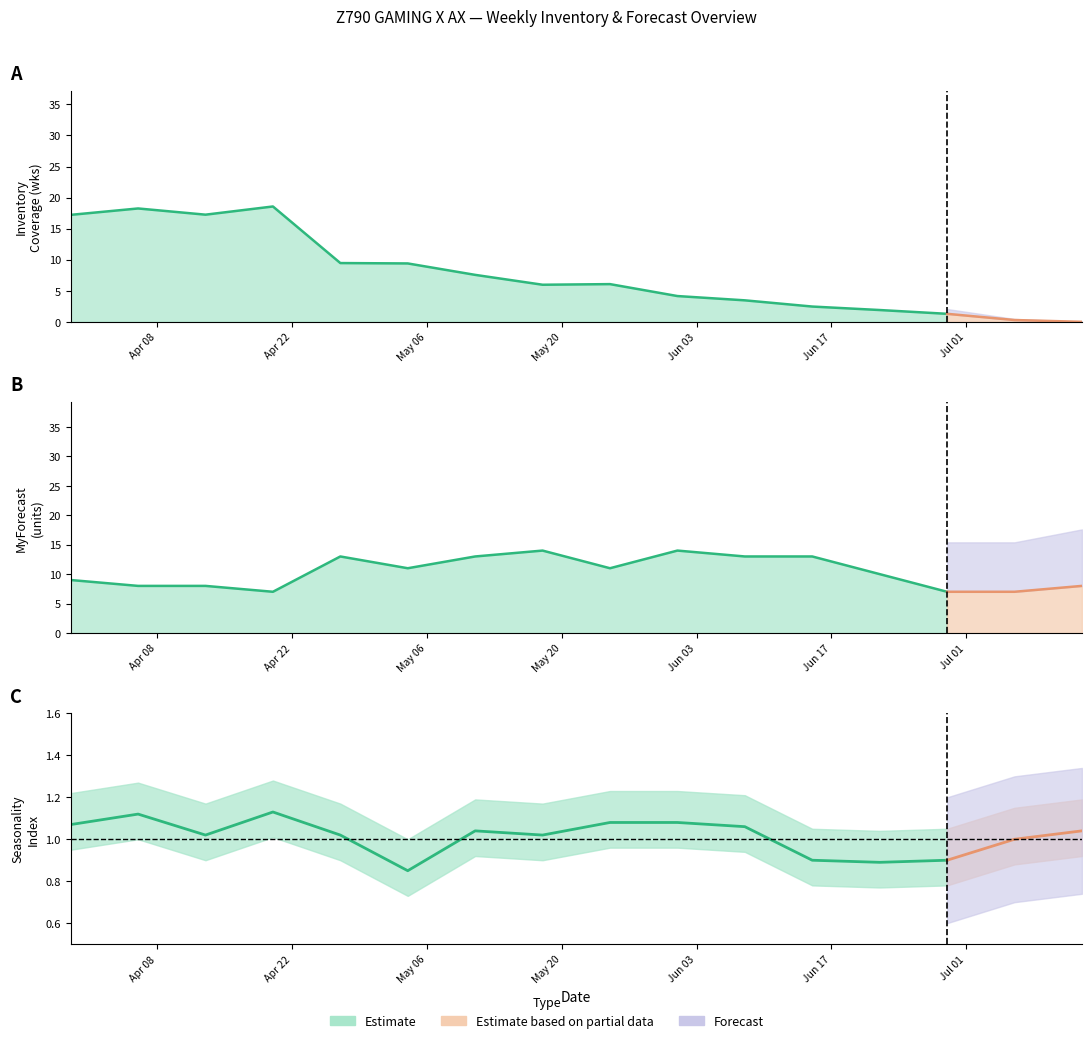

The value of MyForecast at W21 is 14.0. True or false?

True